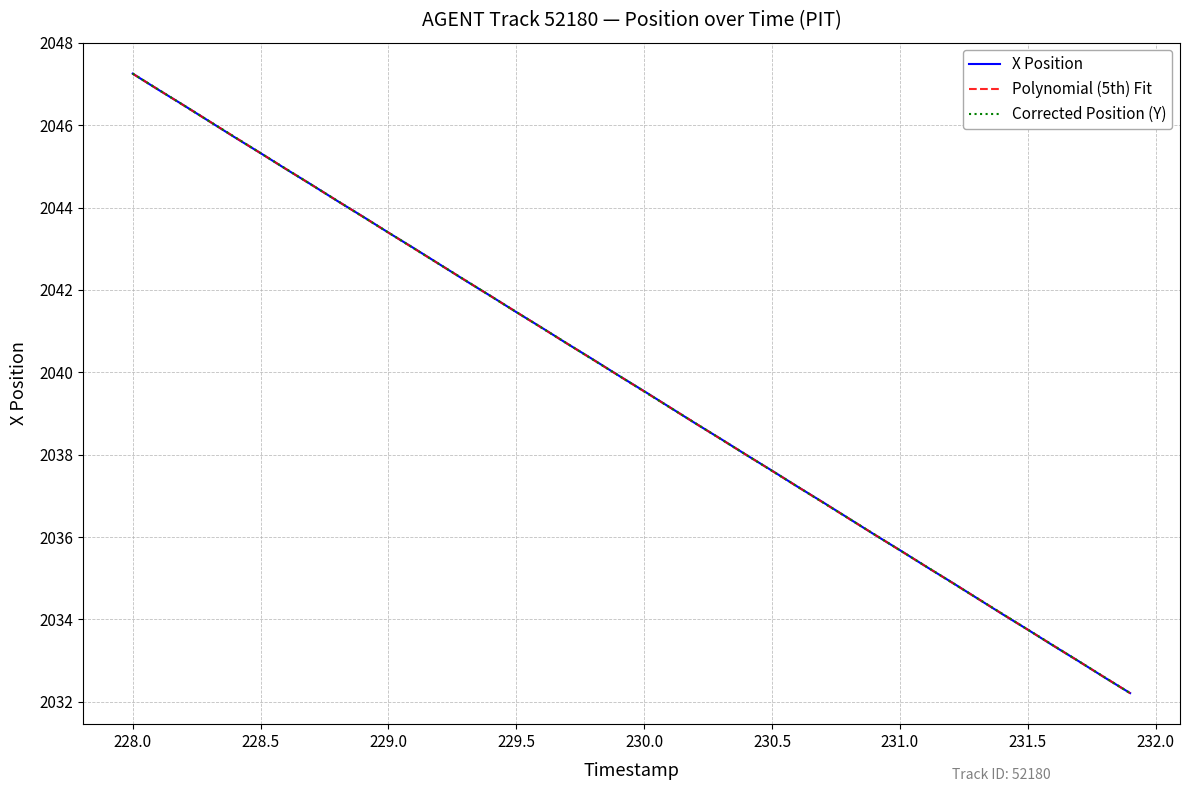

What is the difference between the maximum and minimum values in the Y series?

15.0